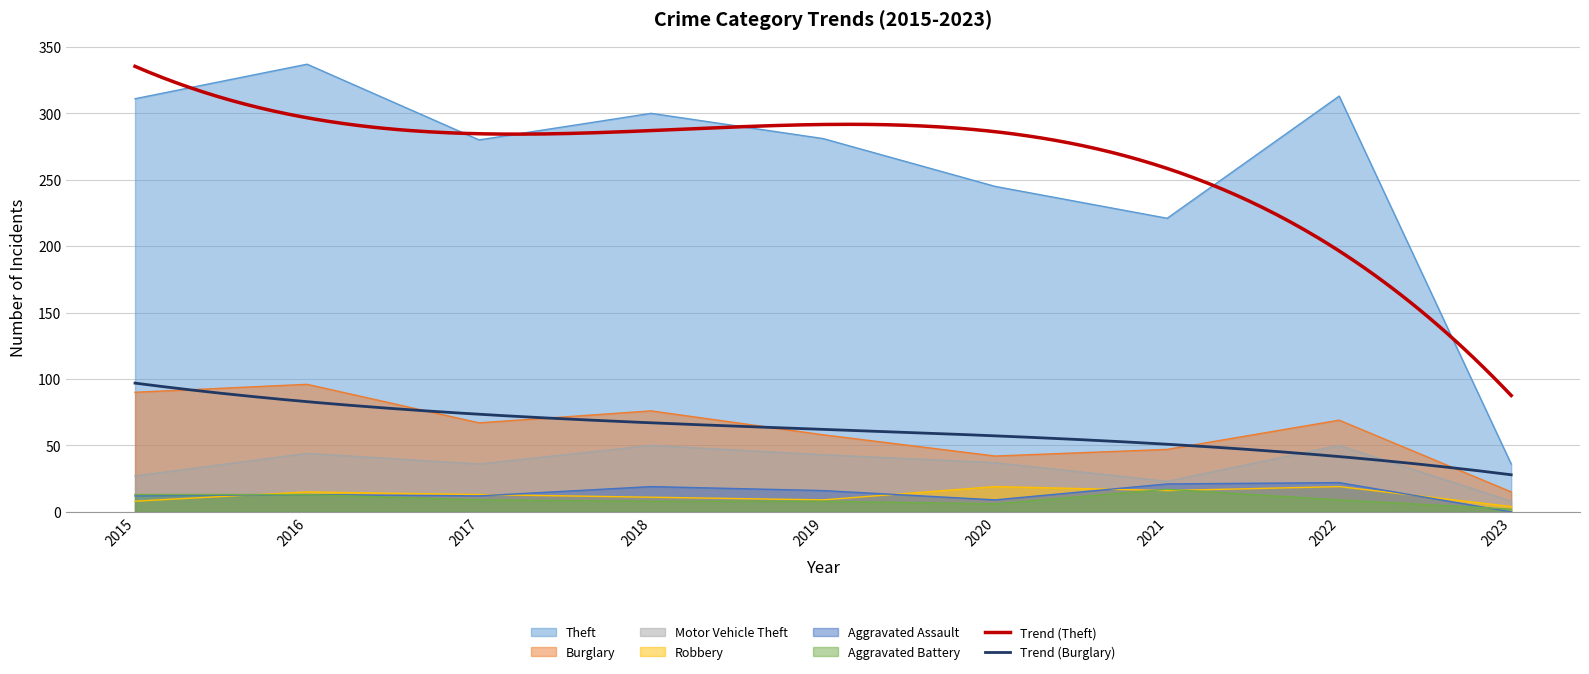

What are all the series names shown in the legend?

Theft, Burglary, Motor Vehicle Theft, Robbery, Aggravated Assault, Aggravated Battery